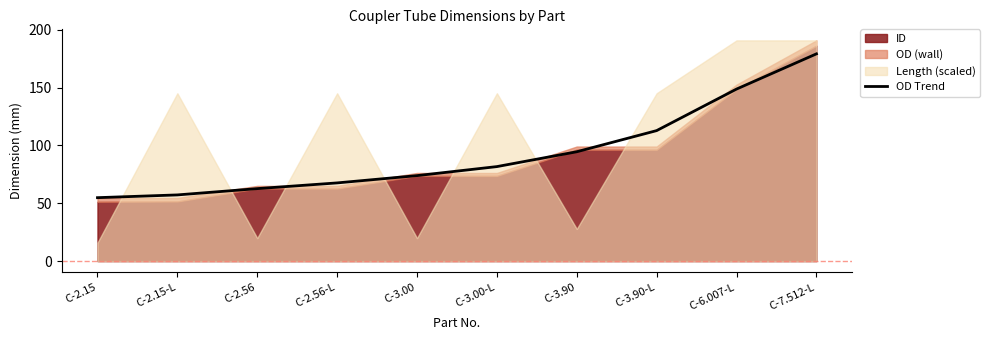

Does the chart display data point markers on the line(s)?

No